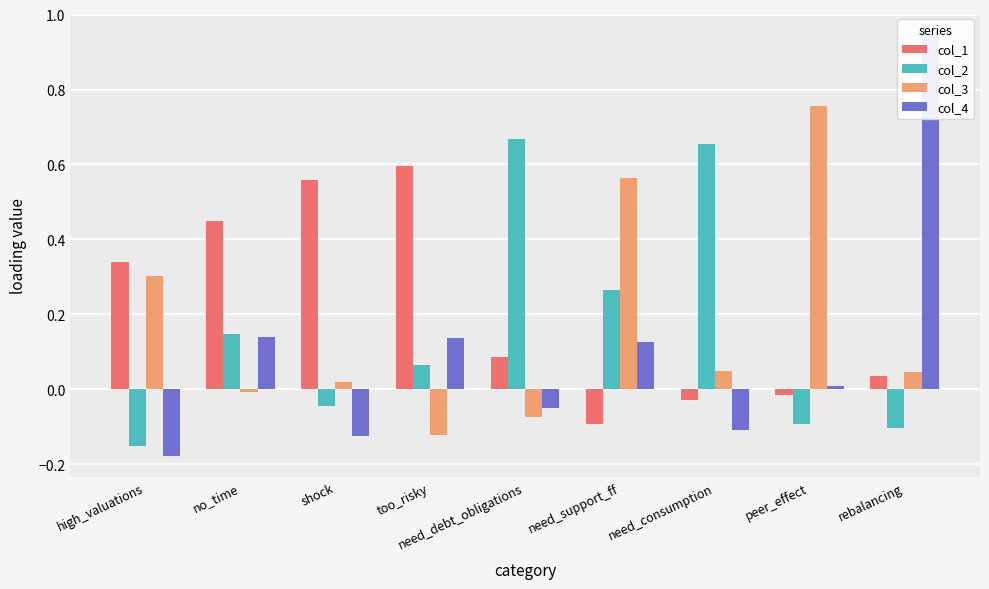

What is the label of the 8th bar from the right?

no_time